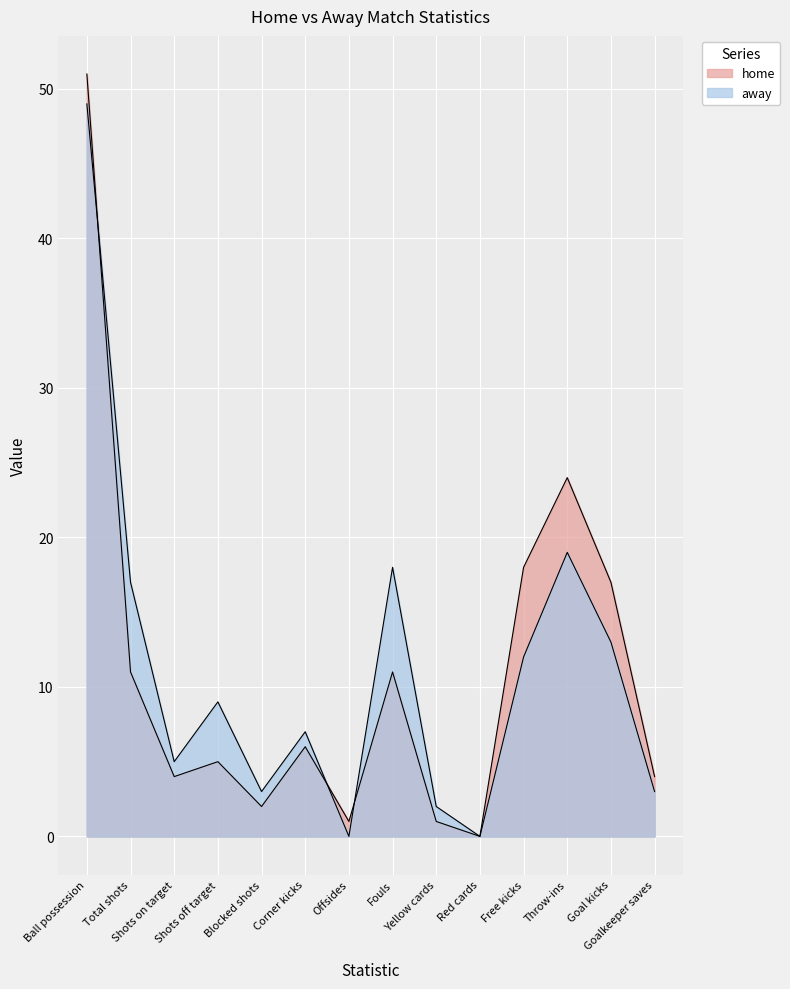

Where is home nearest to the value 25?

Throw-ins